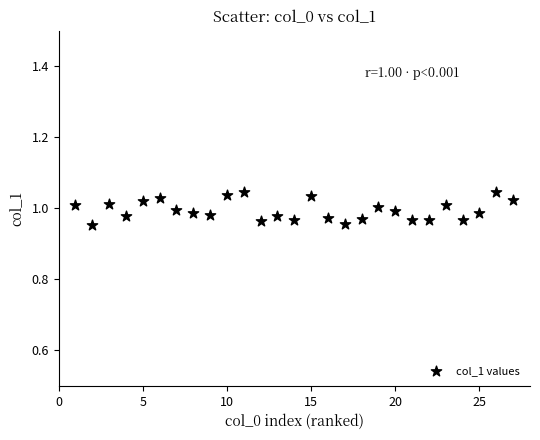

What is the range of X values (max minus min)?

26.0